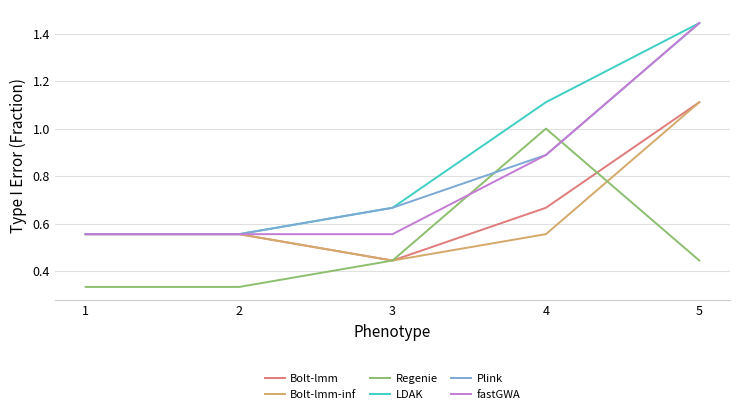

True or false: Plink and Regenie intersect in this chart.

True